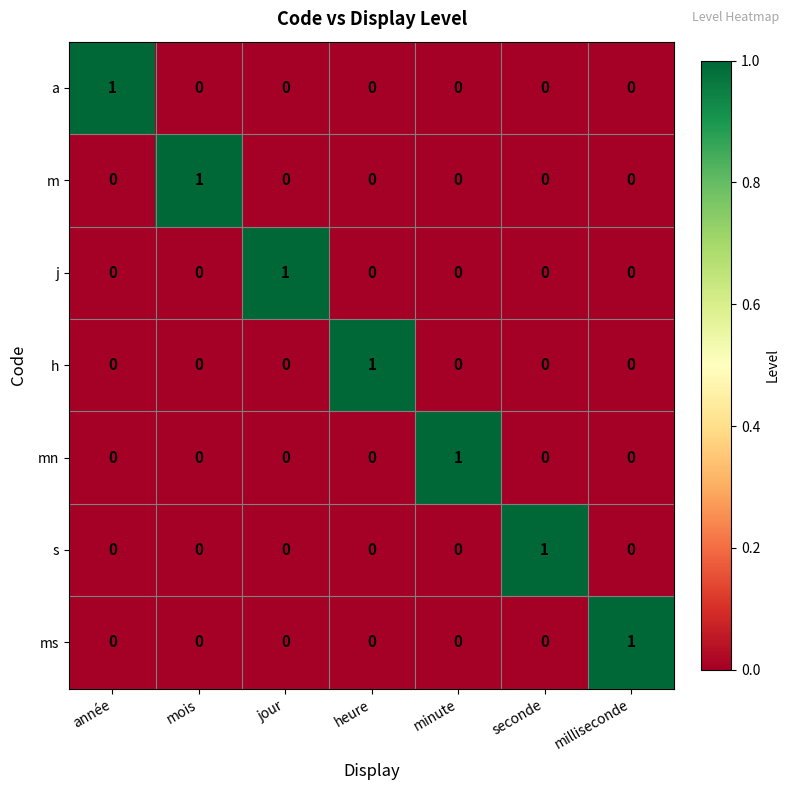

At how many categories does at least one series exceed 0?

7